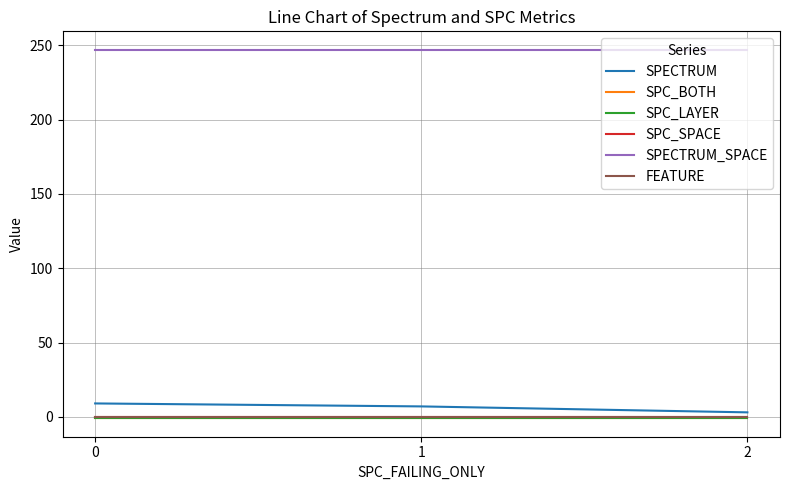

Does the chart display data point markers on the line(s)?

No